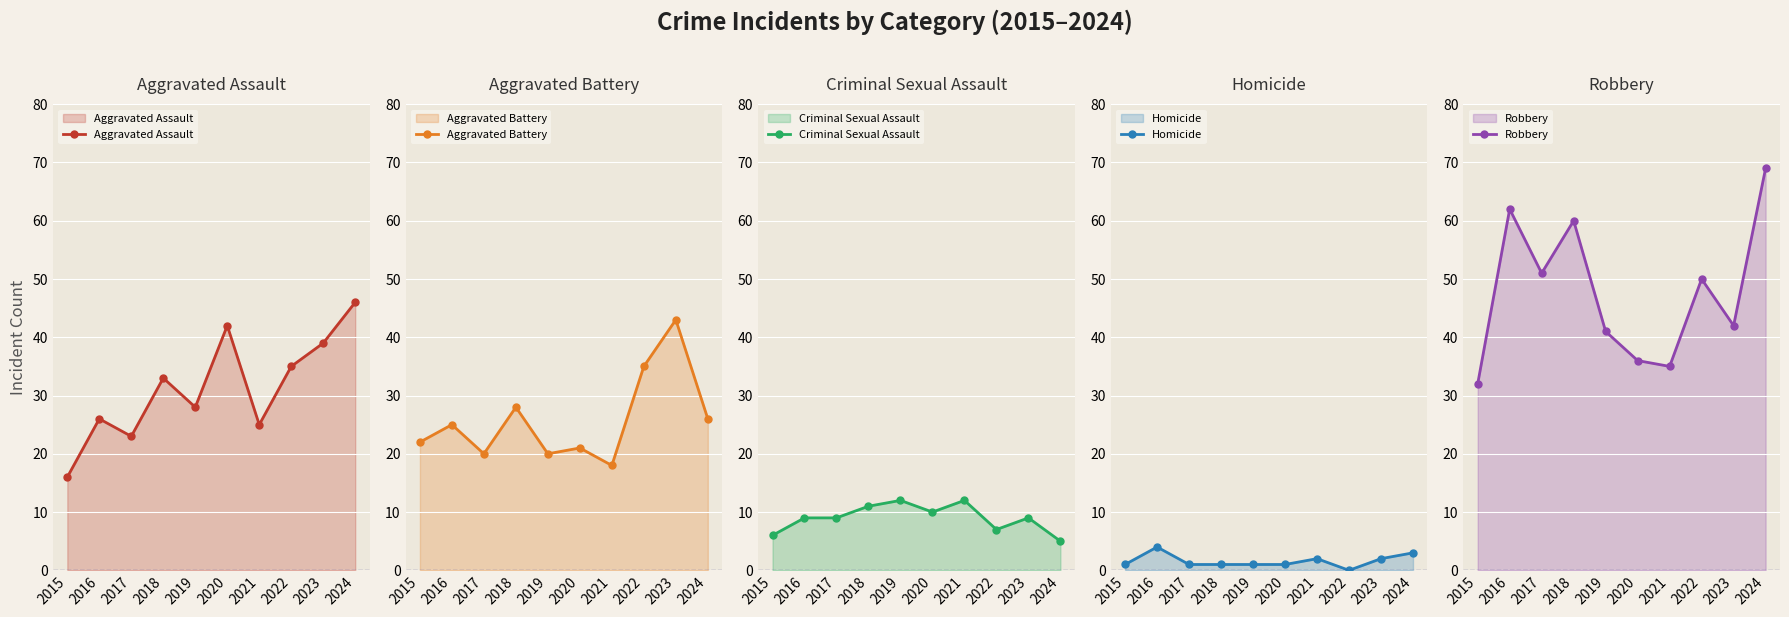

What is the value of the Robbery point at the 4th from the left?

60